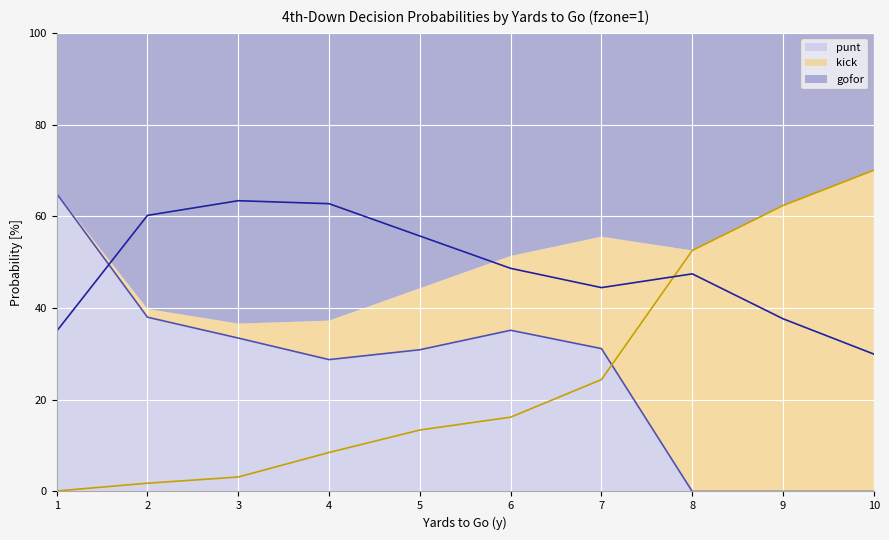

How many times do kick and gofor cross each other?

1